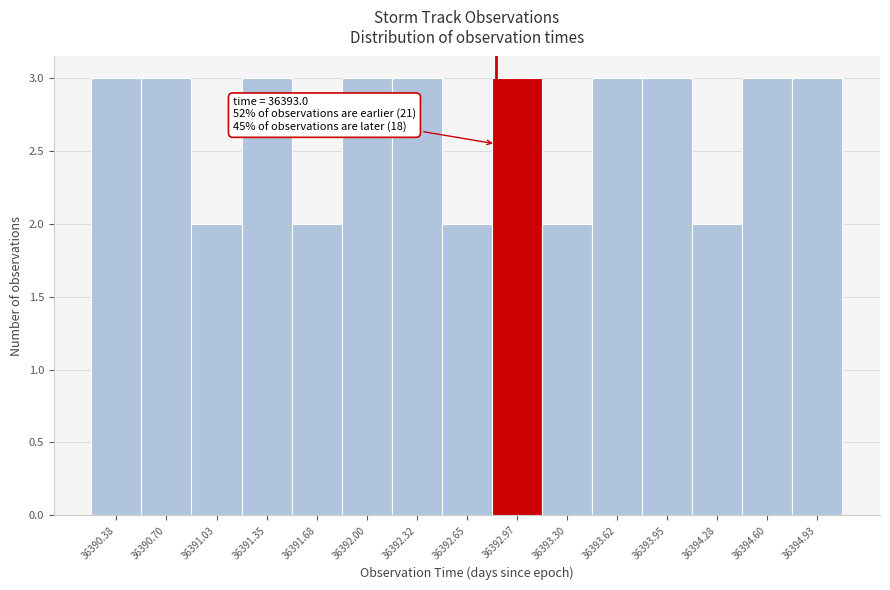

Reading right to left, transcribe all the data shown in this chart.

36394.93=3	36394.60=3	36394.28=2	36393.95=3	36393.62=3	36393.30=2	36392.97=3	36392.65=2	36392.32=3	36392.00=3	36391.68=2	36391.35=3	36391.03=2	36390.70=3	36390.38=3